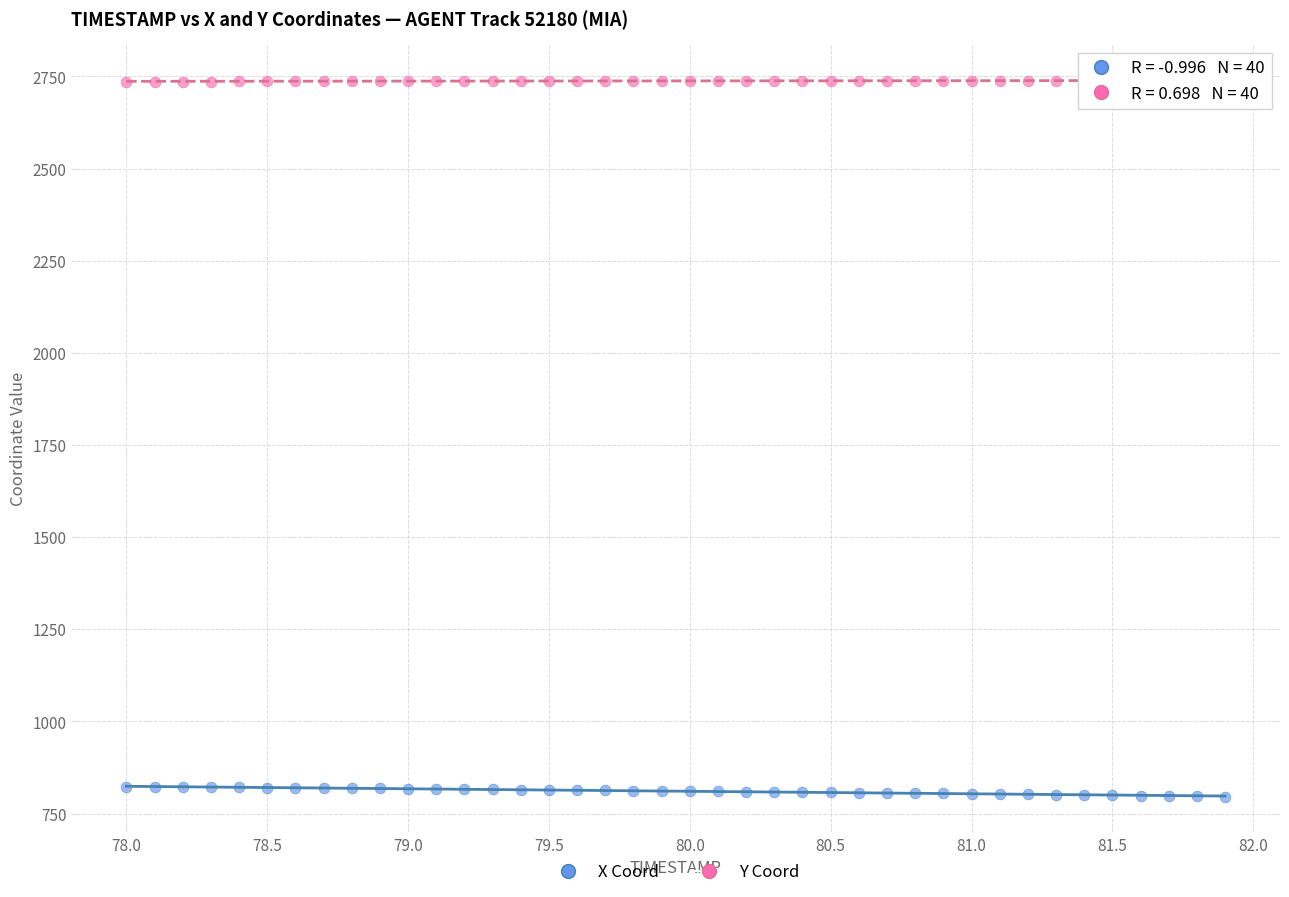

Across all data points, what is the range of Y values (max minus min)?

1942.3